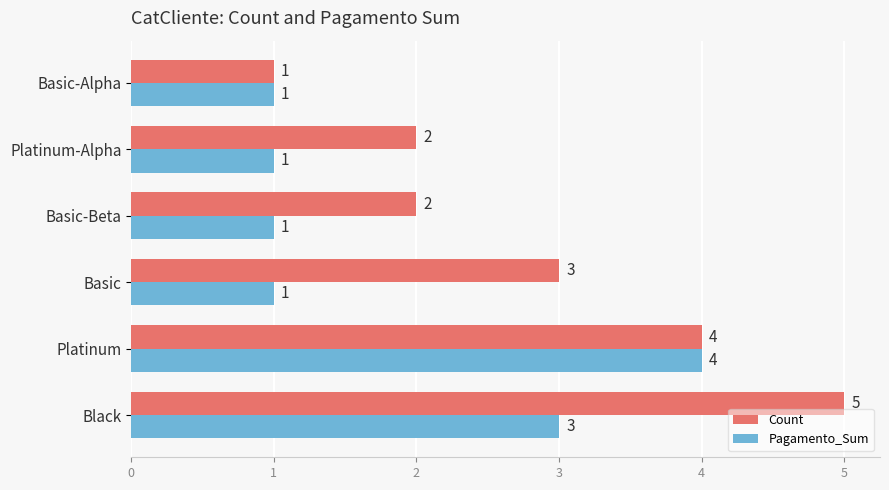

What is the greatest value displayed?

5